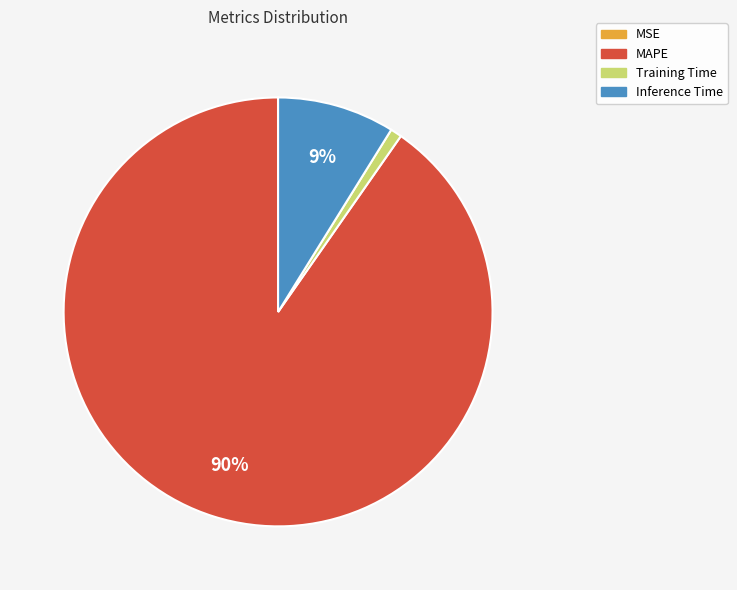

Is the sum of Training Time and MAPE greater than half?

Yes